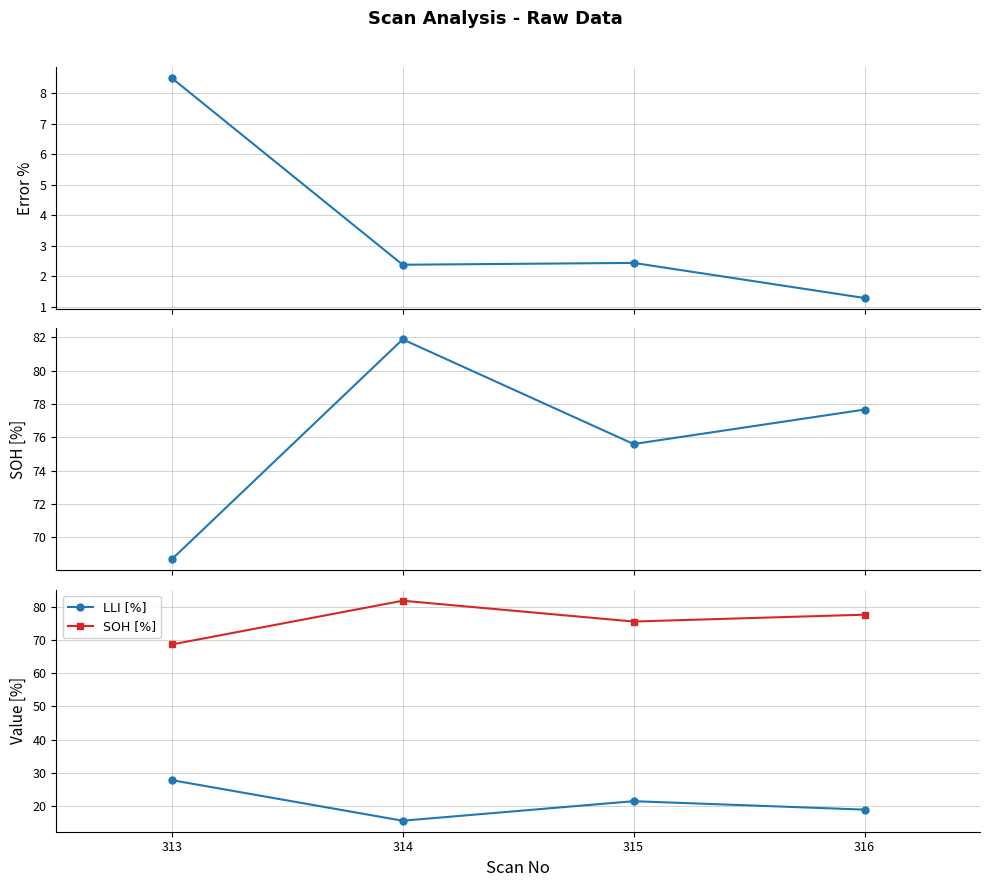

What is the total value across all series at 316?

97.8